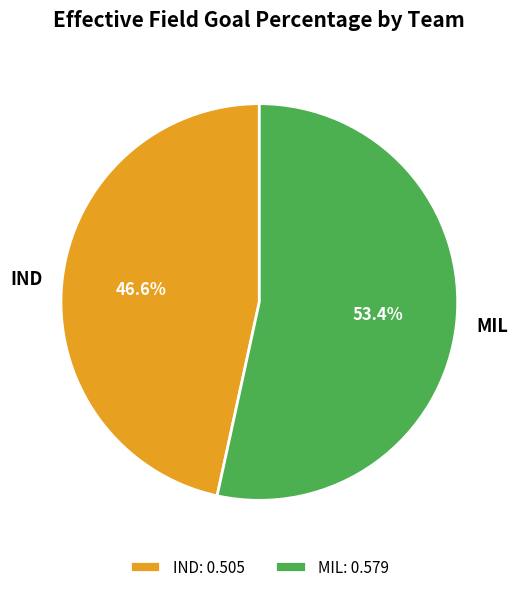

Does MIL represent more than half of the total?

Yes